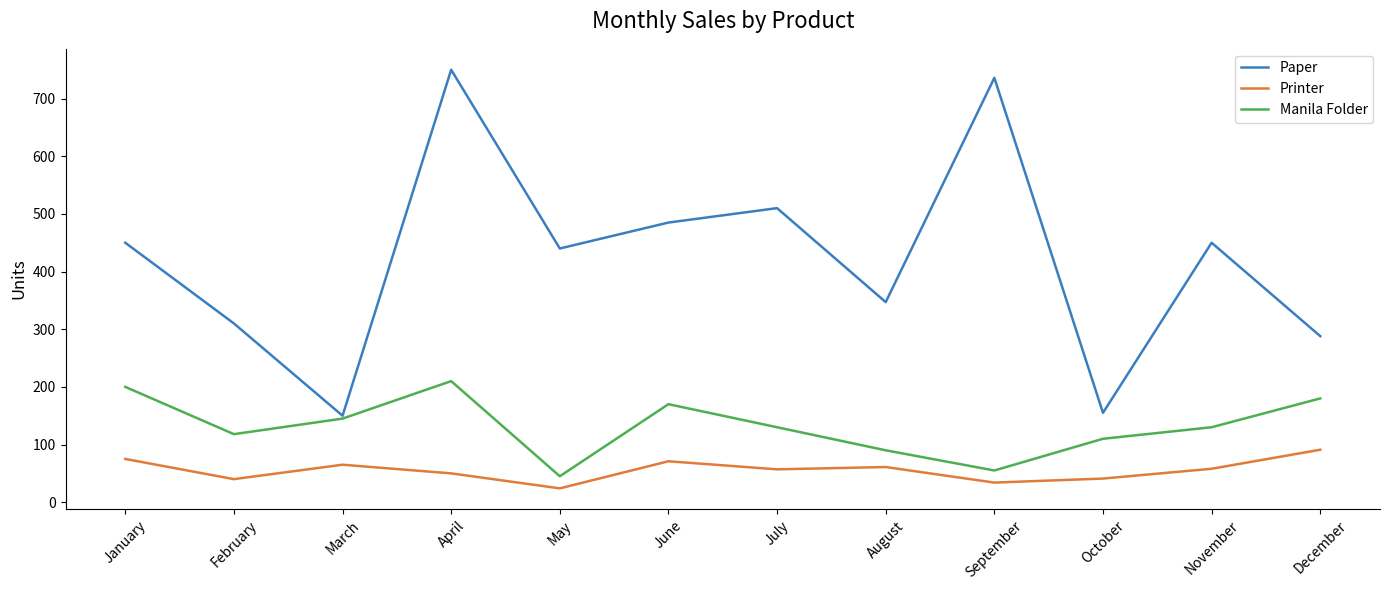

True or false: Paper and Printer intersect in this chart.

False